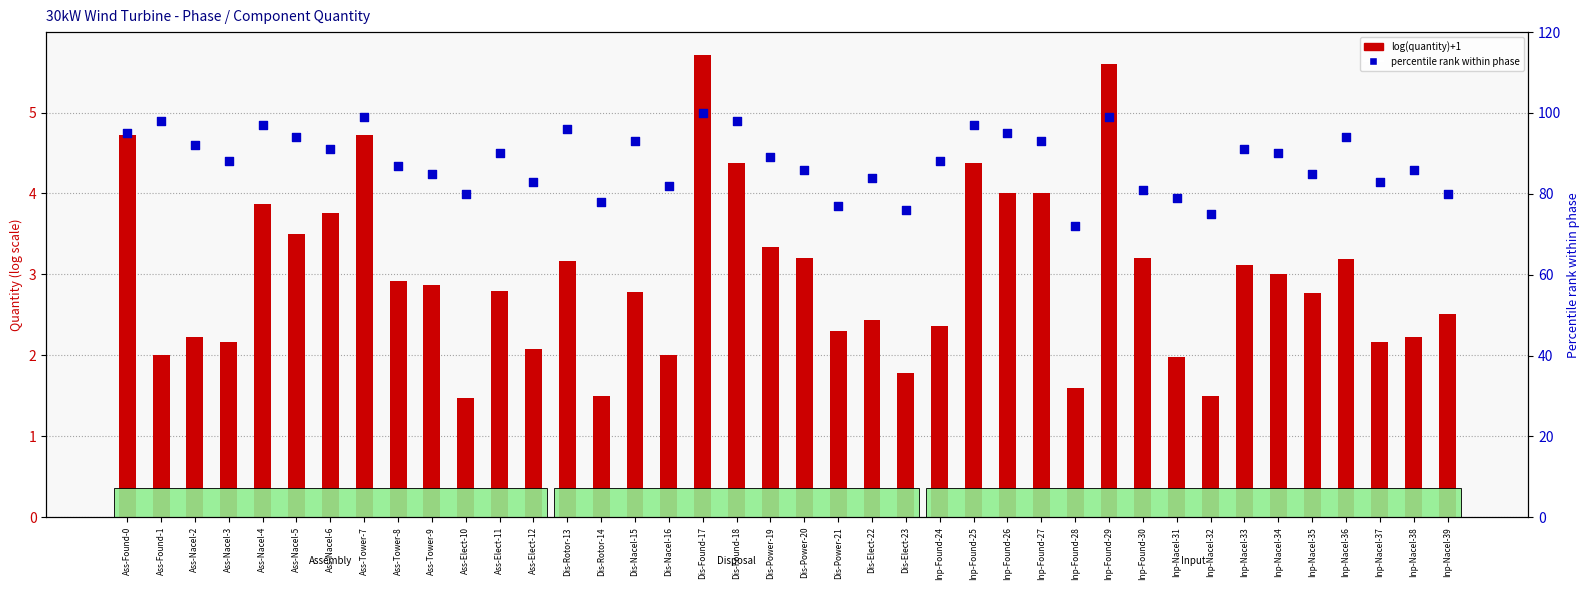

At how many categories does at least one series exceed 57?

40